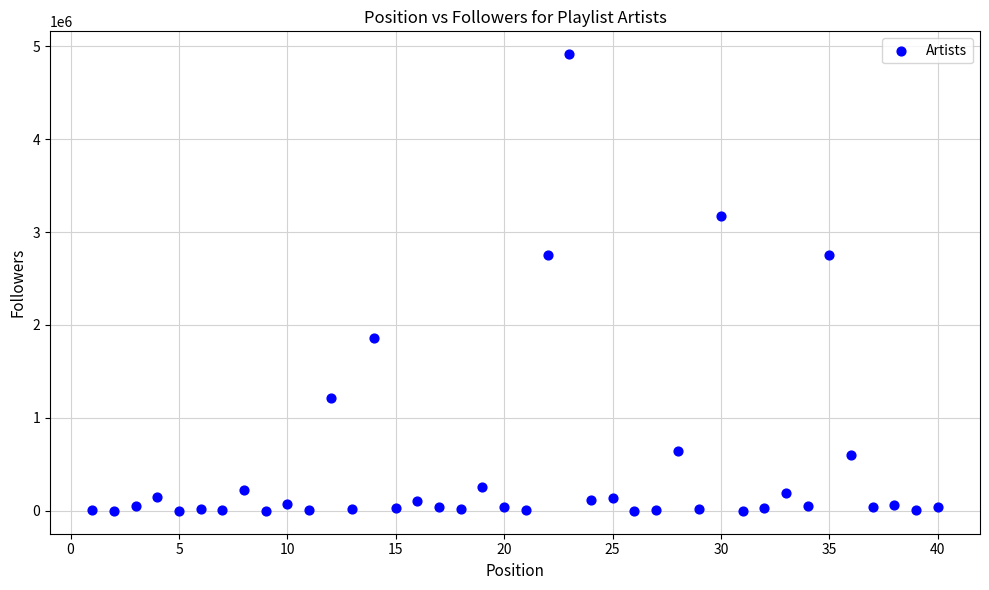

What is the range of Y values (max minus min)?

4912454